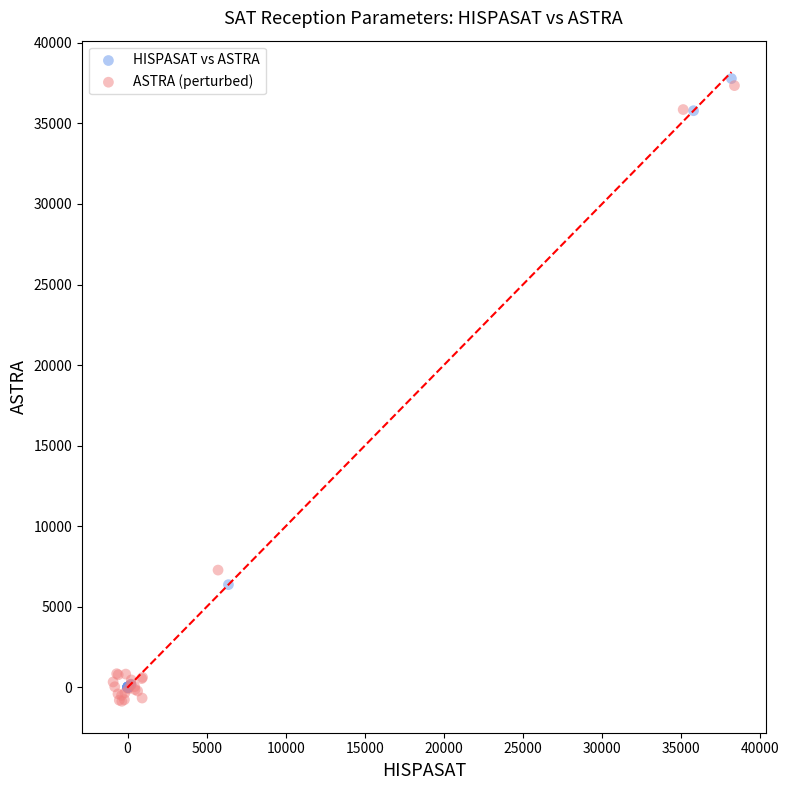

What are all the series names shown in the legend?

HISPASAT vs ASTRA, ASTRA (perturbed)